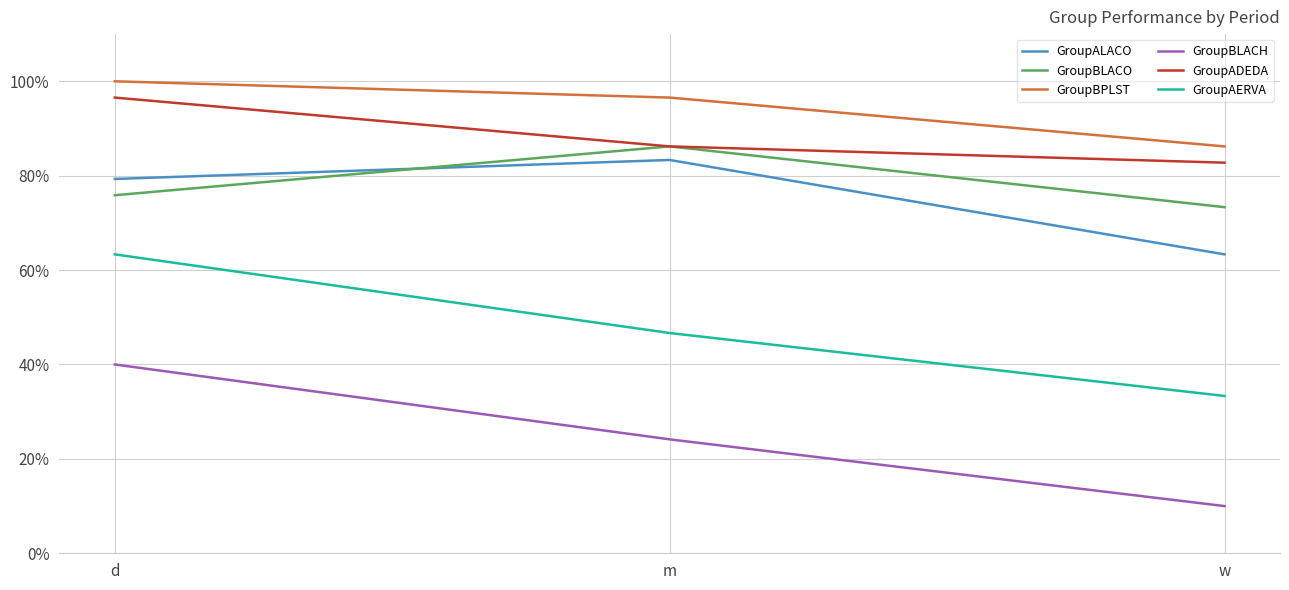

What is the spread (max minus min) of values at m?

72.4